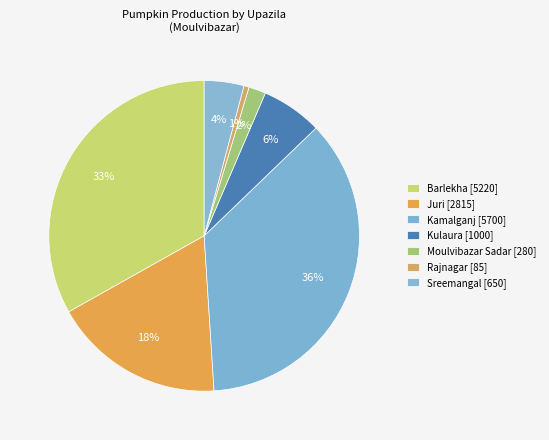

Rank the categories by value from lowest to highest.

Rajnagar, Moulvibazar Sadar, Sreemangal, Kulaura, Juri, Barlekha, Kamalganj